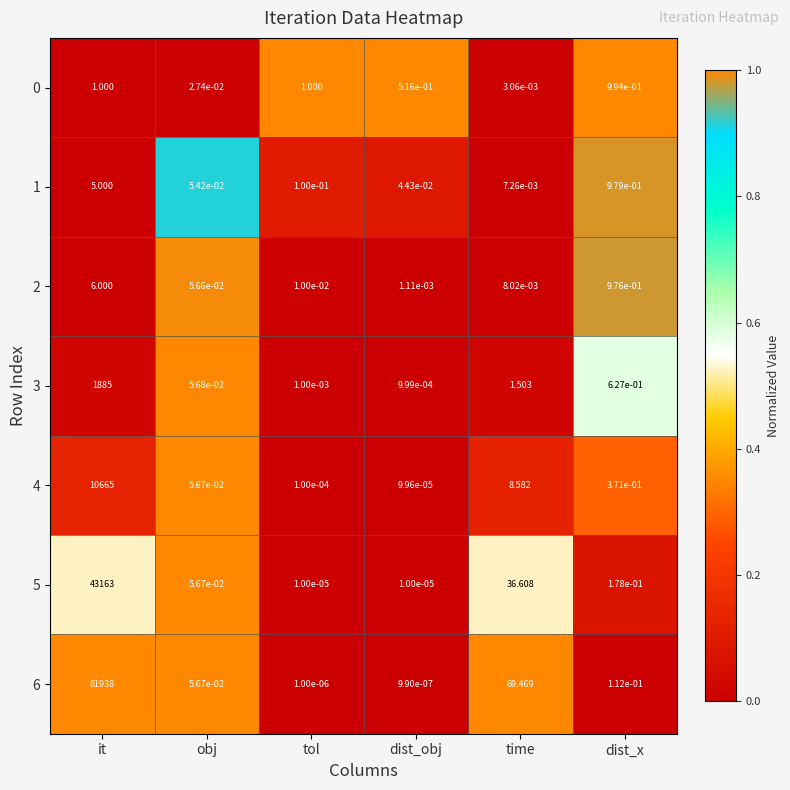

At which category does the chart reach its peak across all series?

it